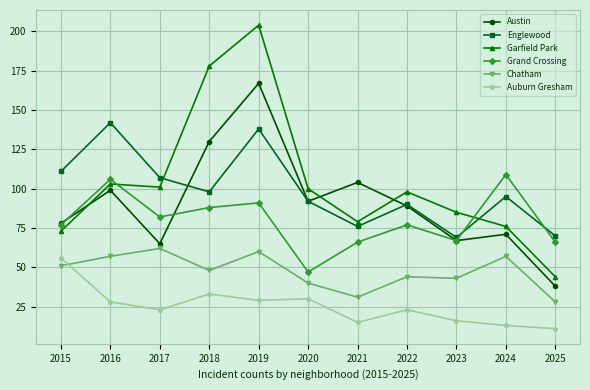

The Chatham series shows 24 at 2022. True or false?

False